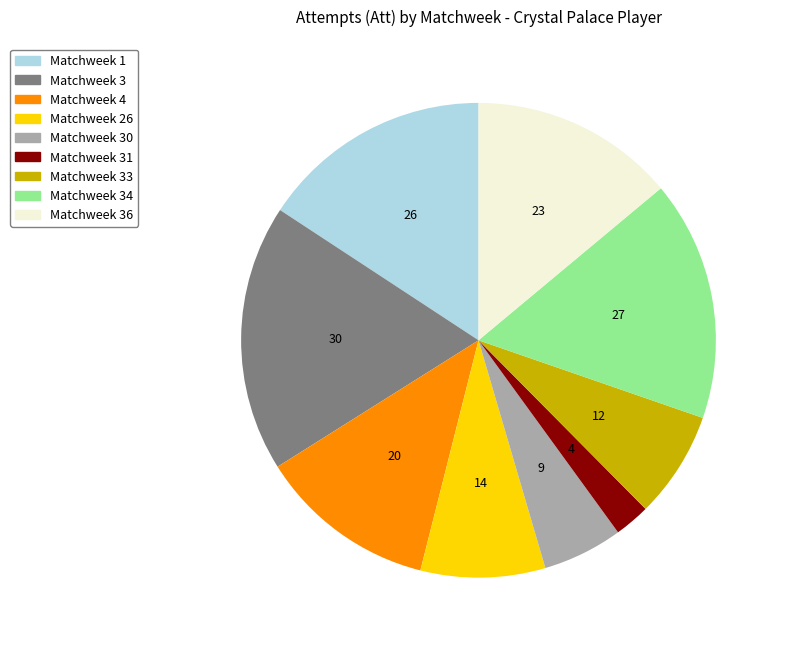

Does any single category account for the majority?

No